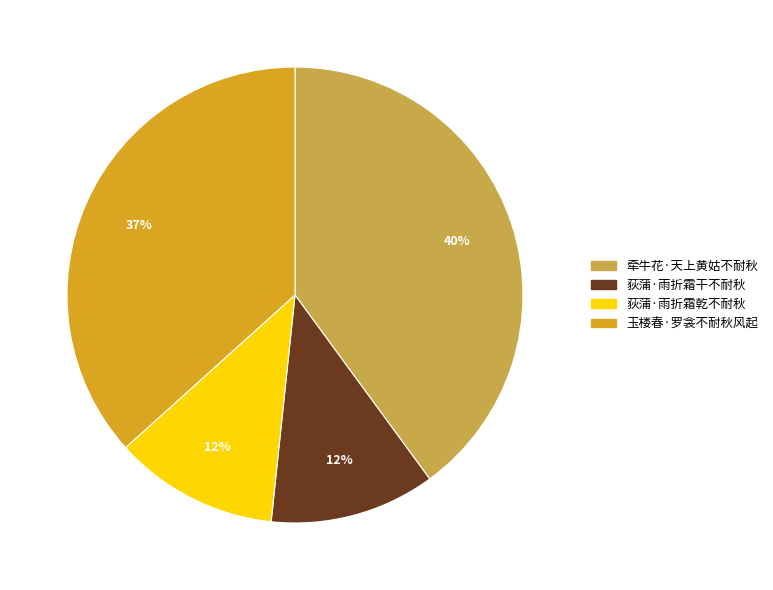

What percentage is the 牵牛花·天上黄姑不耐秋 slice, to the nearest percent?

40%